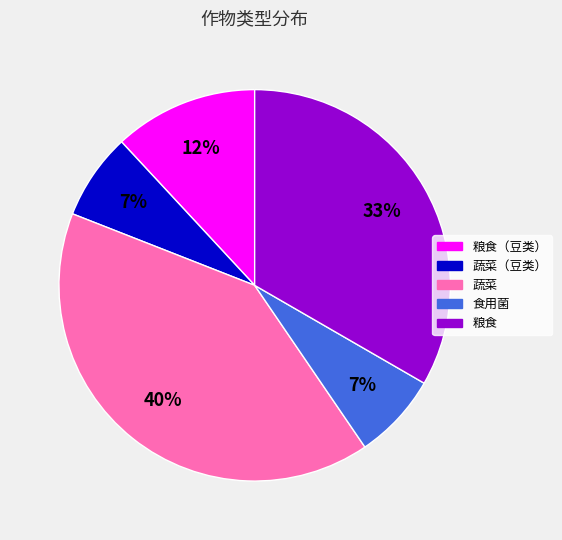

Does any single category account for the majority?

No